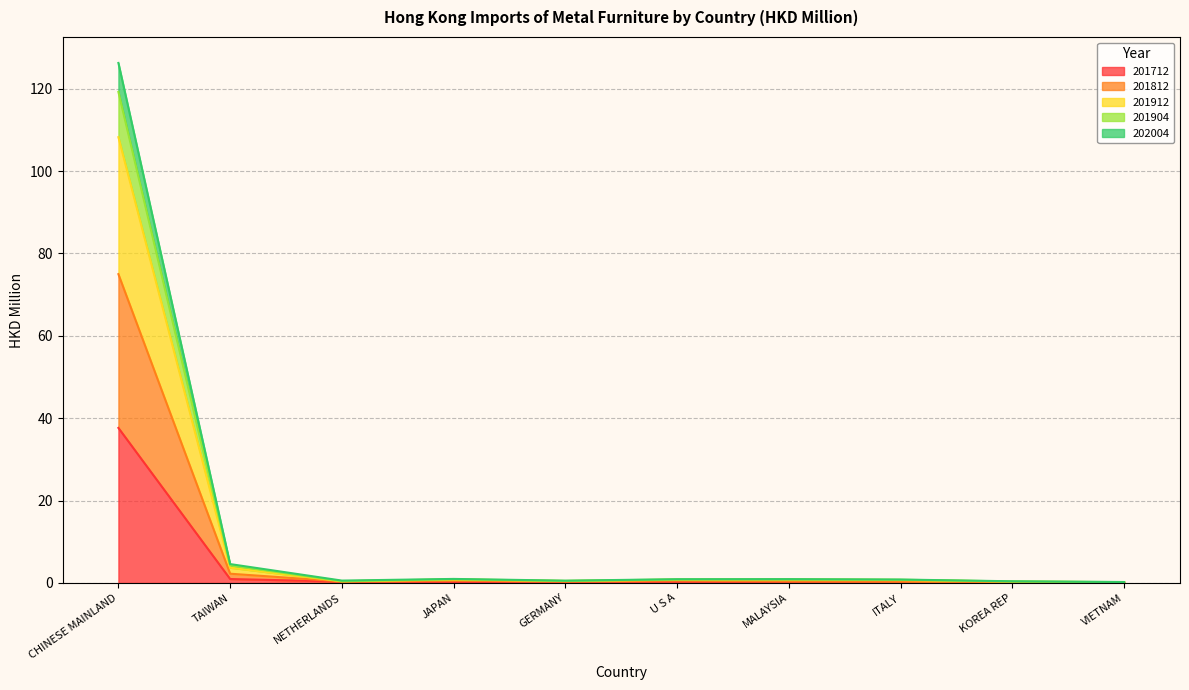

At which category is the sum across all series the highest?

CHINESE MAINLAND